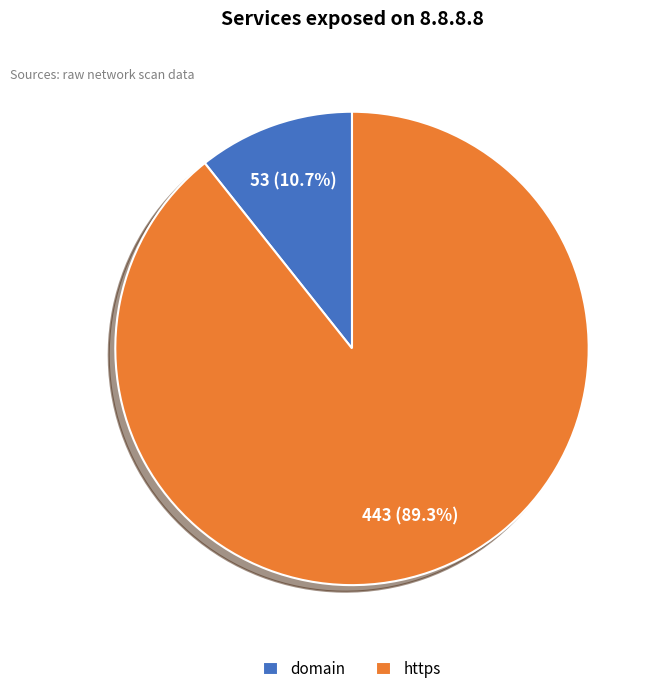

To the nearest percent, what is the combined percentage of https and domain?

100%